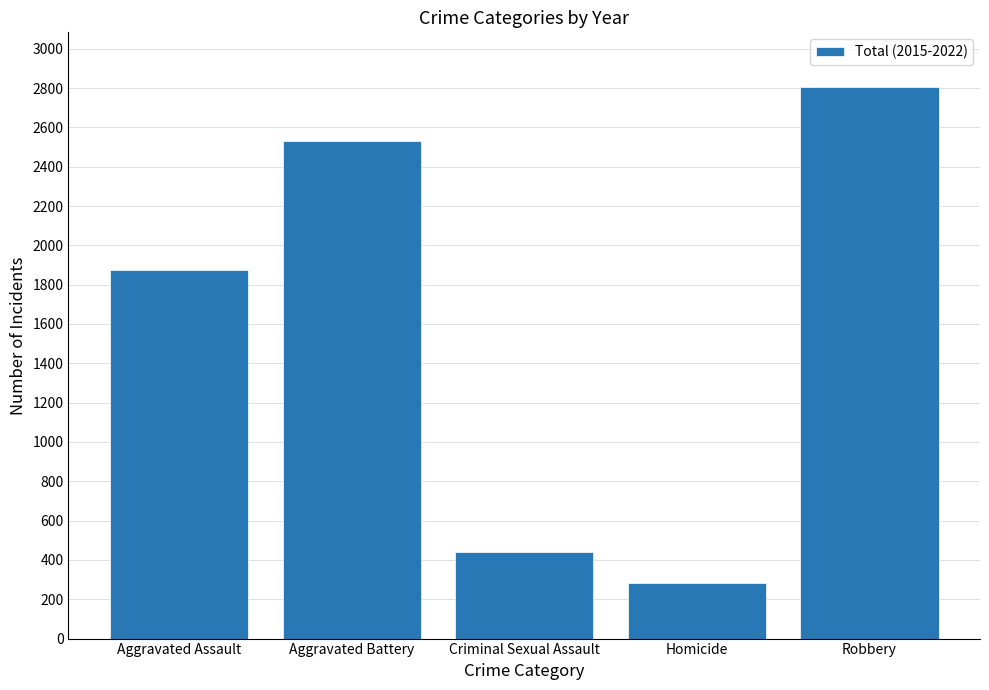

What is the change in value from Homicide to Robbery?

+2522